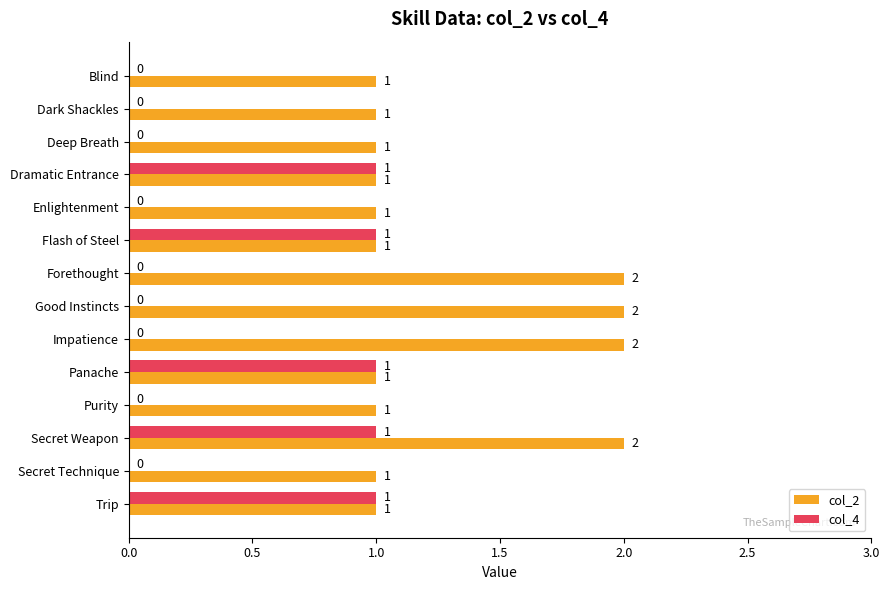

True or false: col_4 has a value of 0 at Forethought.

True